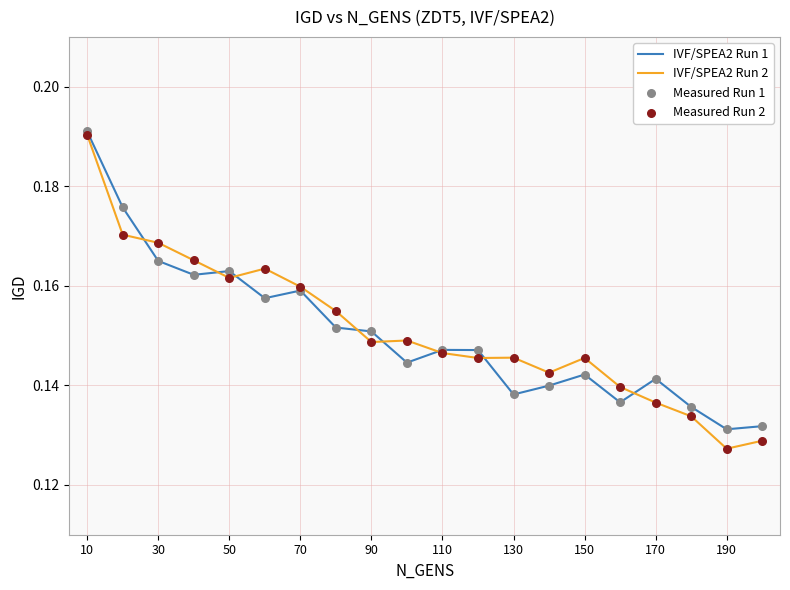

At how many categories does at least one series exceed 0?

20